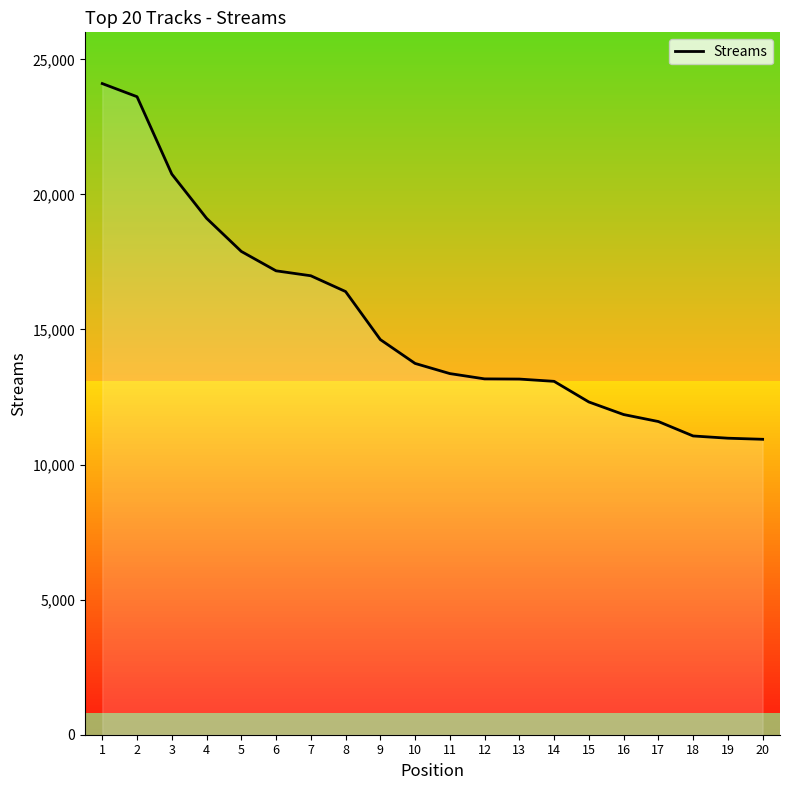

What is the sum of all values?

305936